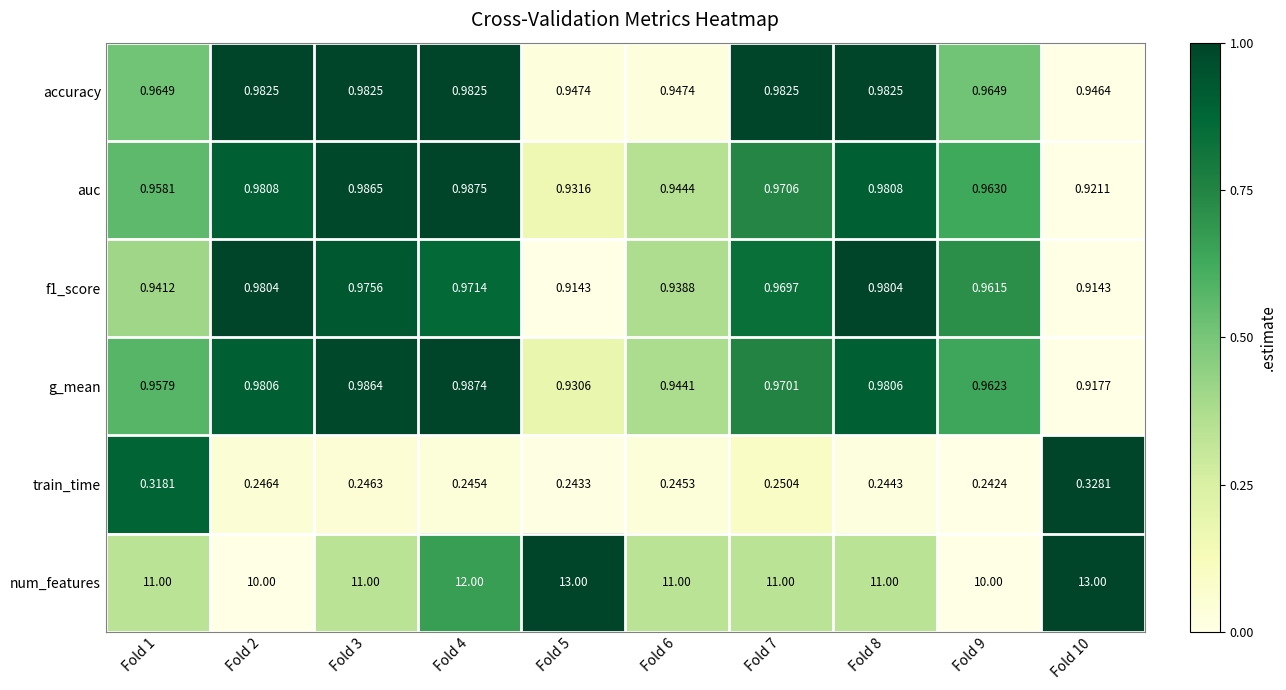

Which series has the largest total across all categories?

num_features